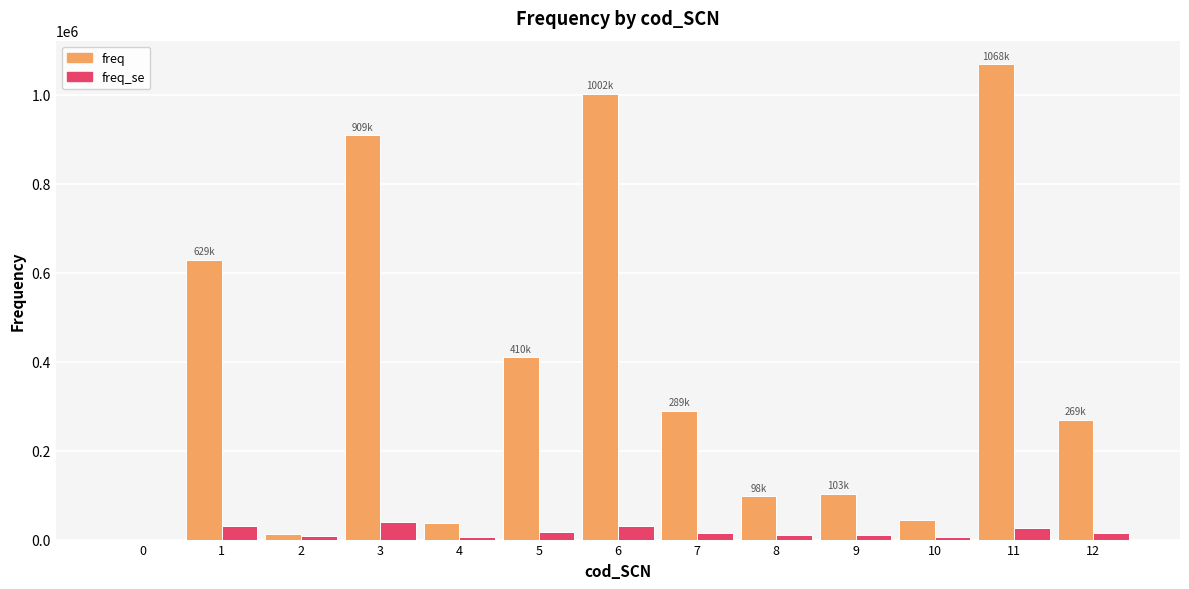

How many groups of bars are there?

13